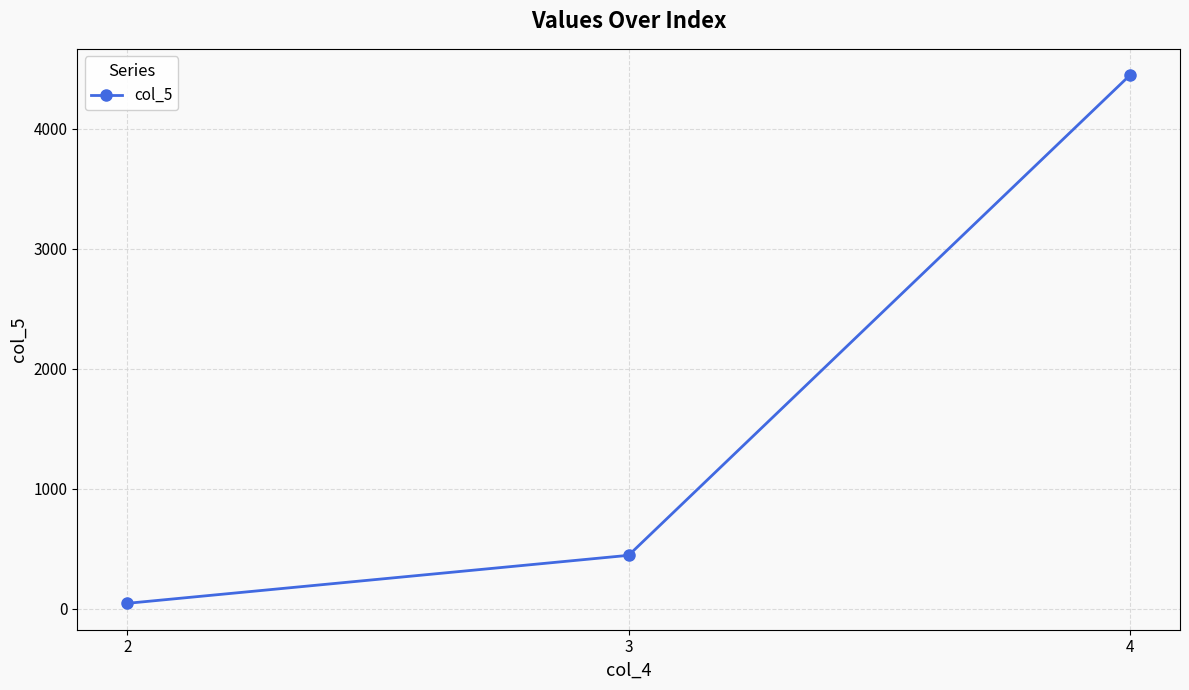

Reading right to left, transcribe all the data shown in this chart.

4444	444	44